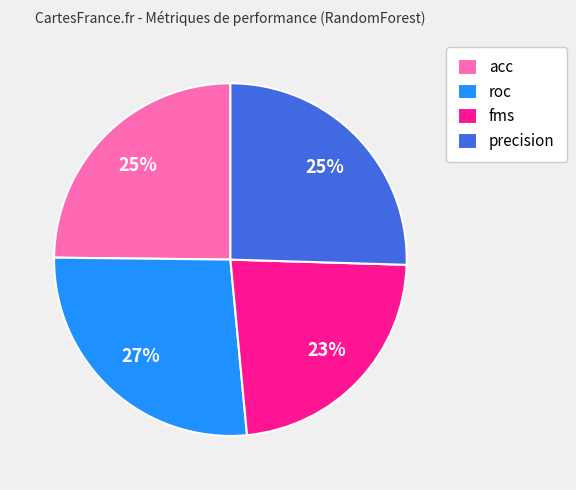

Is the sum of fms and precision greater than half?

No